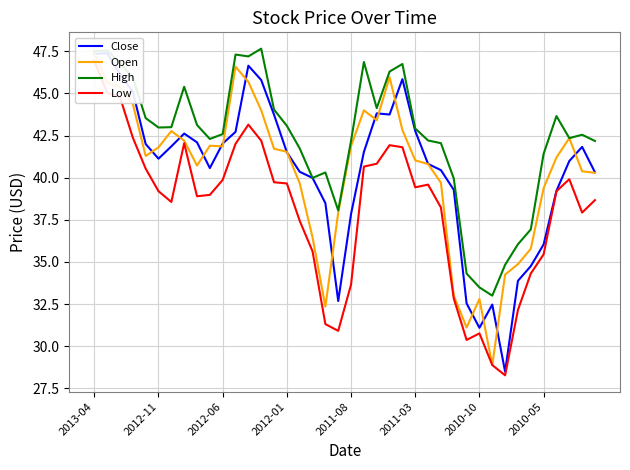

What position from the left is 11?

12